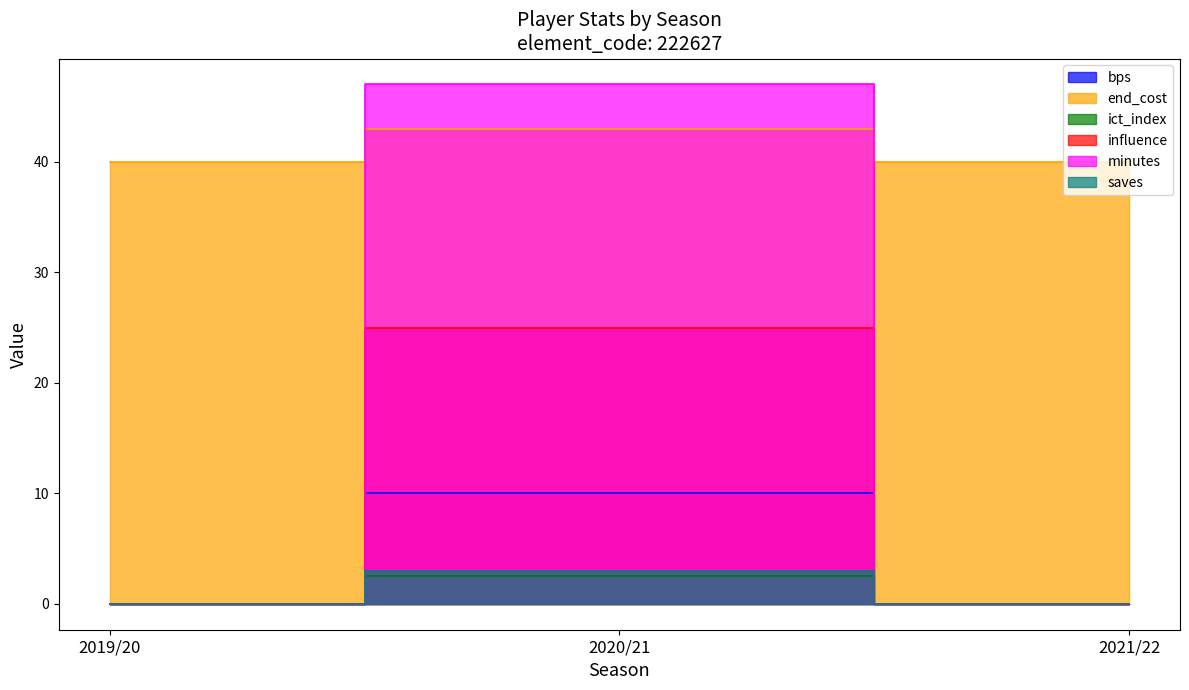

What is the label of the 1st point from the left?

2019/20